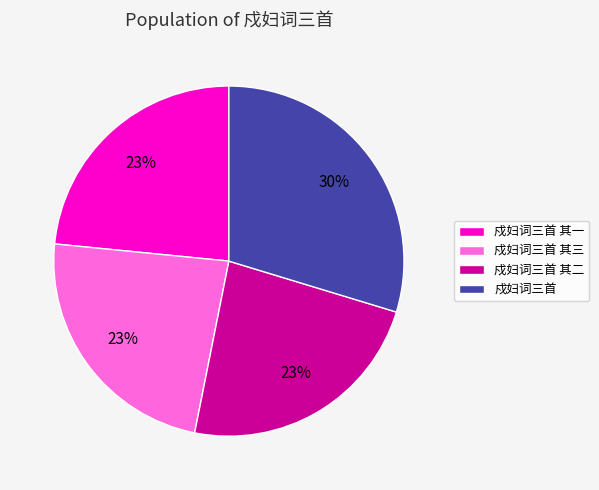

To the nearest percent, what is the average slice percentage?

25%